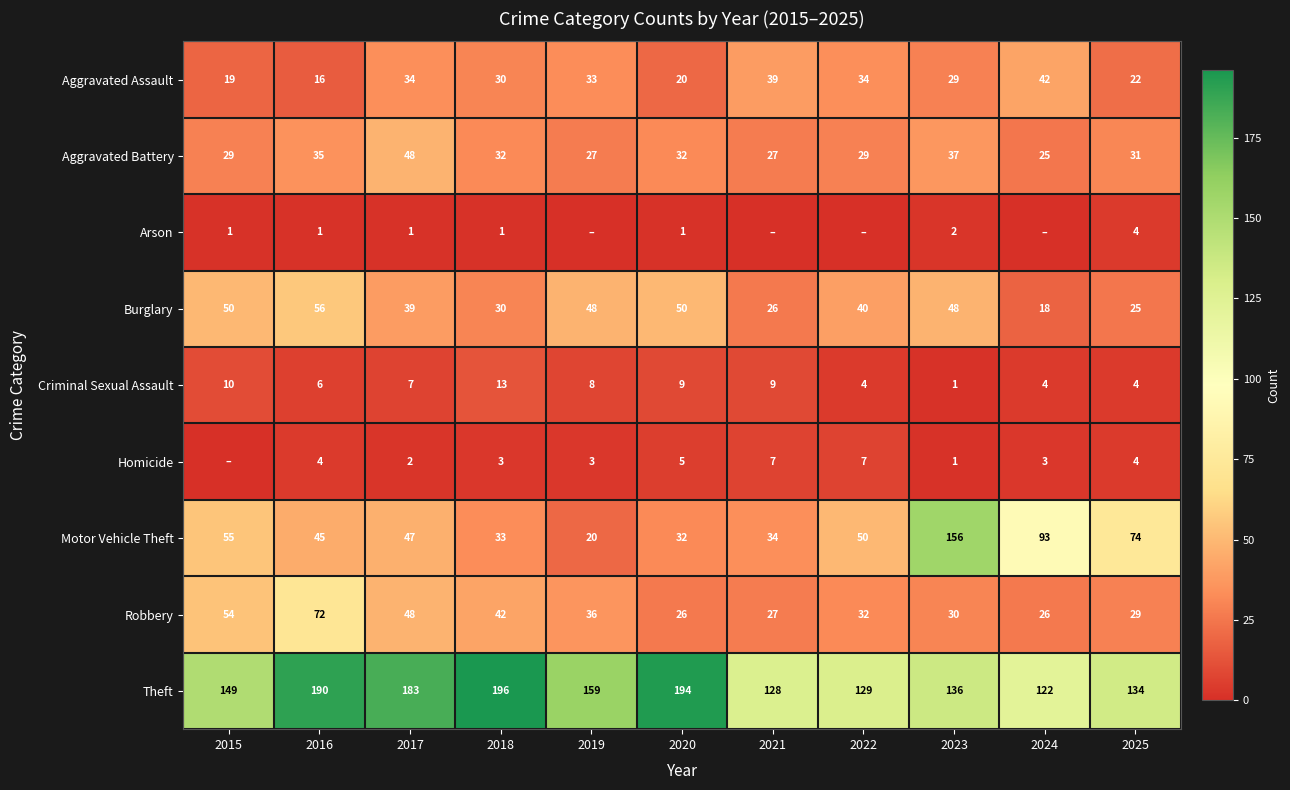

At which category is the sum across all series the highest?

2023